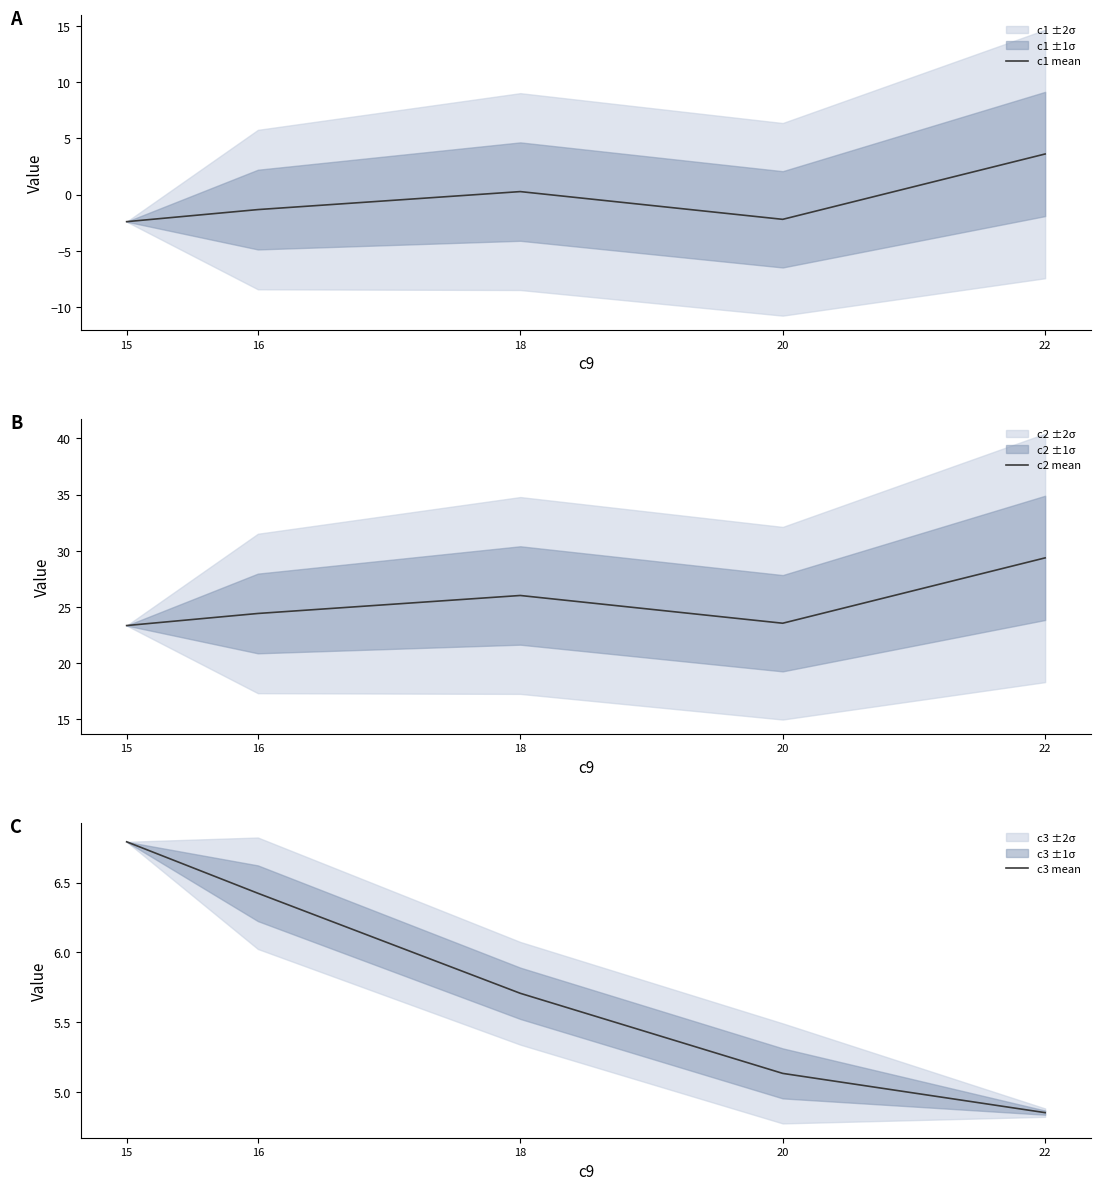

What is the difference between the maximum and minimum values in the c3 mean series?

1.9